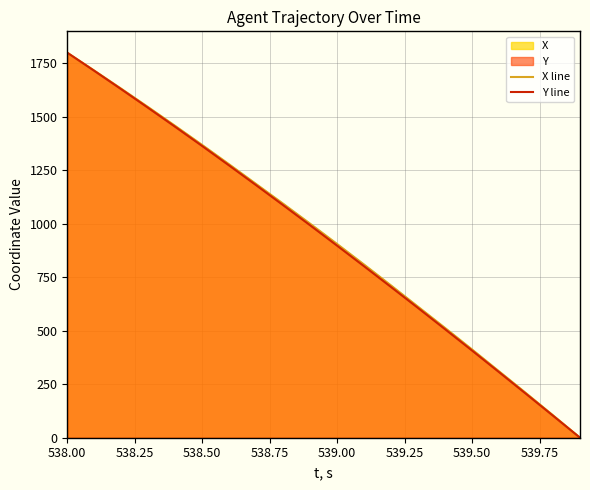

How many lines are shown in the chart?

2